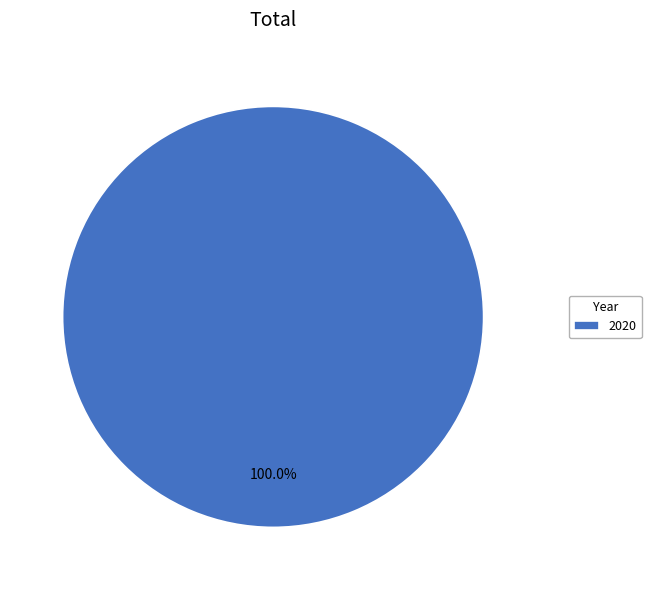

Does any single category account for the majority?

Yes